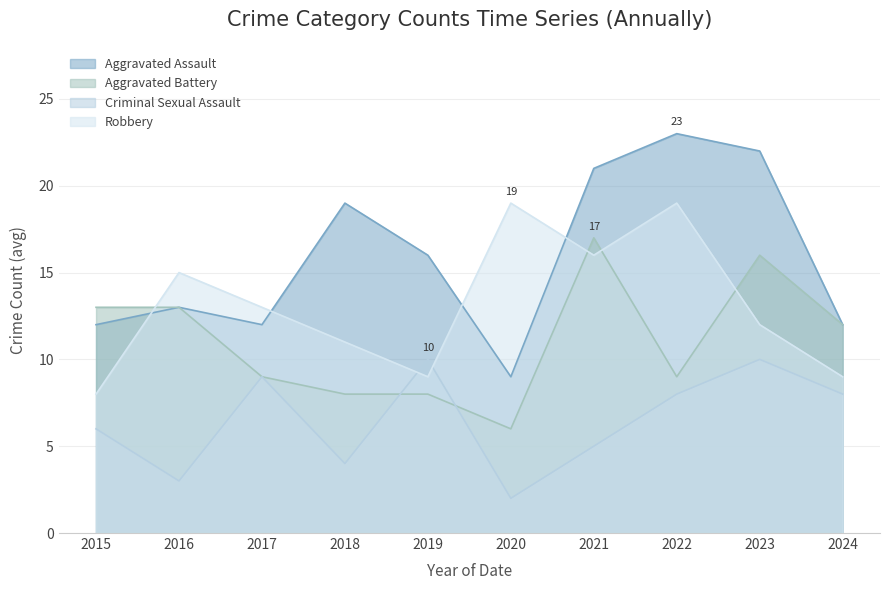

Which series ends up on top after the final intersection of Robbery and Aggravated Battery?

Aggravated Battery